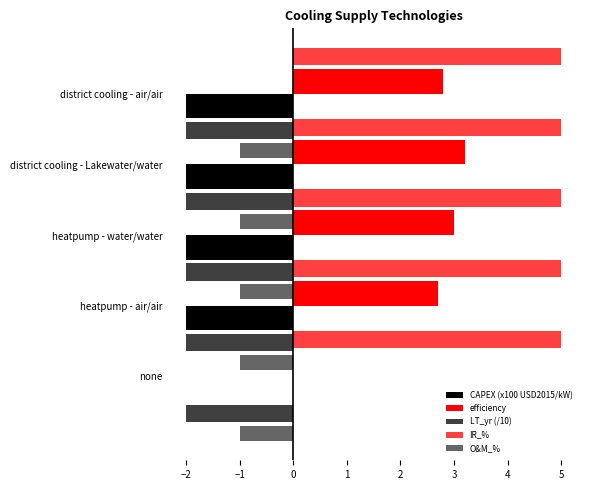

What are all the series names shown in the legend?

CAPEX (x100 USD2015/kW), efficiency, LT_yr (/10), IR_%, O&M_%